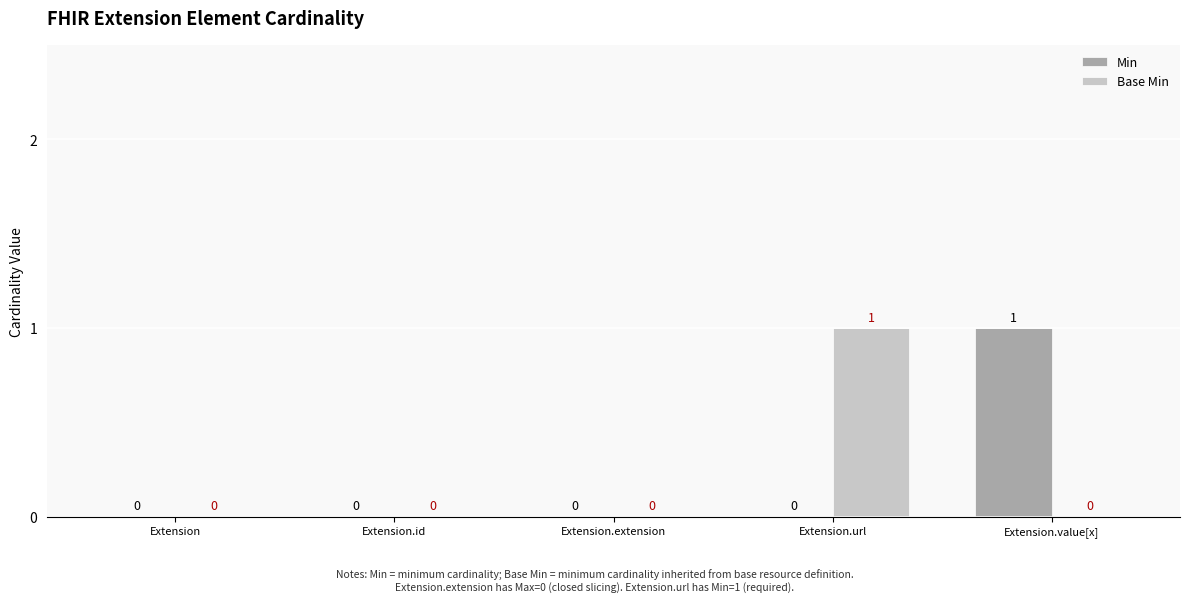

Between Extension.extension and Extension.value[x], which series saw the biggest shift?

Min